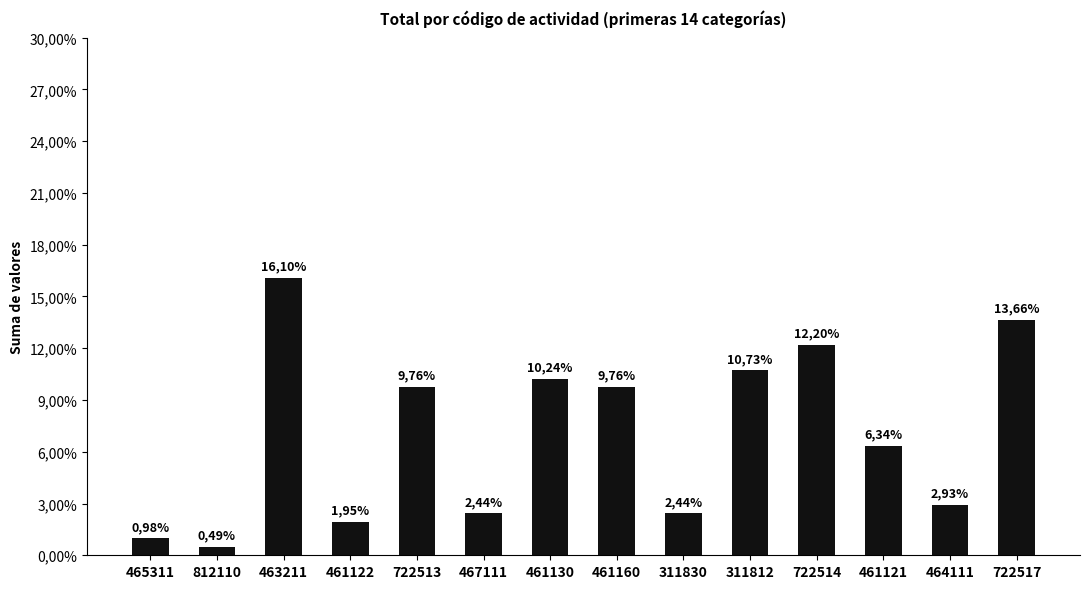

List the labels in order of value, smallest first.

812110, 465311, 461122, 467111, 311830, 464111, 461121, 722513, 461160, 461130, 311812, 722514, 722517, 463211